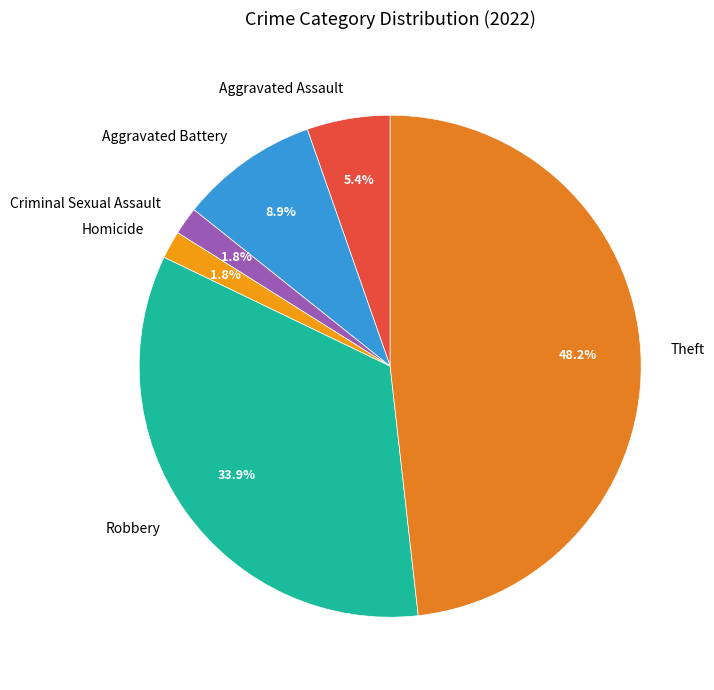

To the nearest percent, what percentage of the pie is Criminal Sexual Assault?

2%